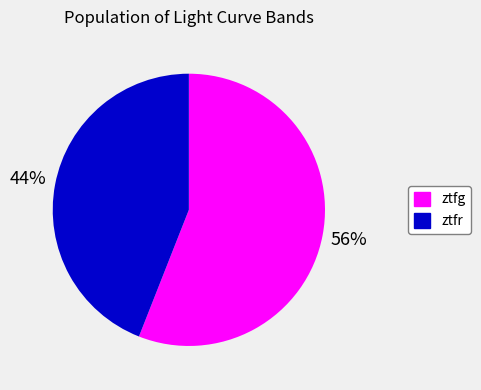

To the nearest percent, what percentage of the pie is ztfg?

56%